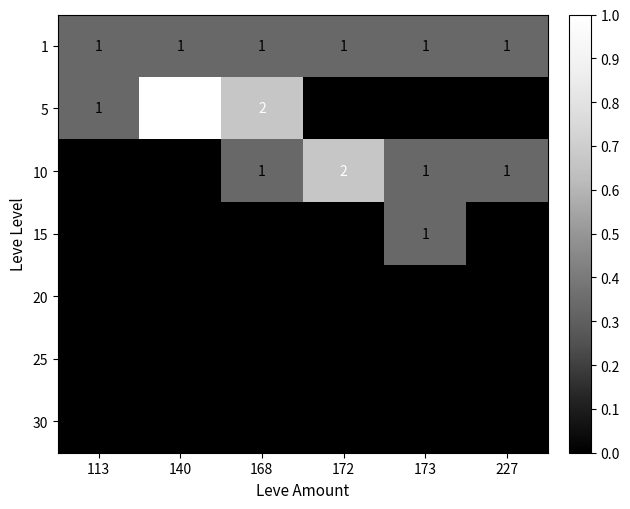

What is the total value across all series at 172?

3